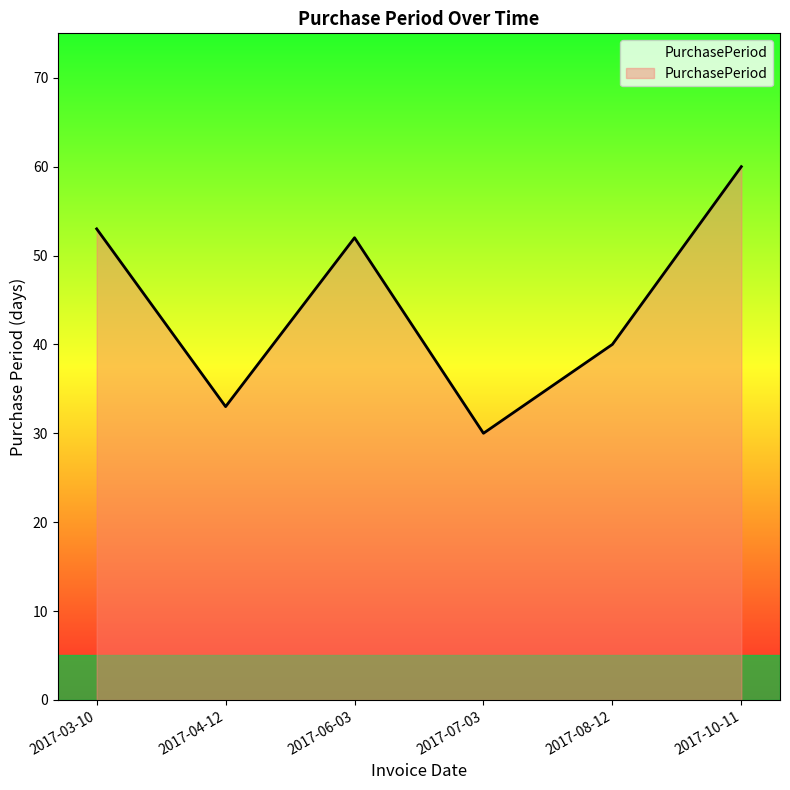

What position from the right is 2017-08-12?

2